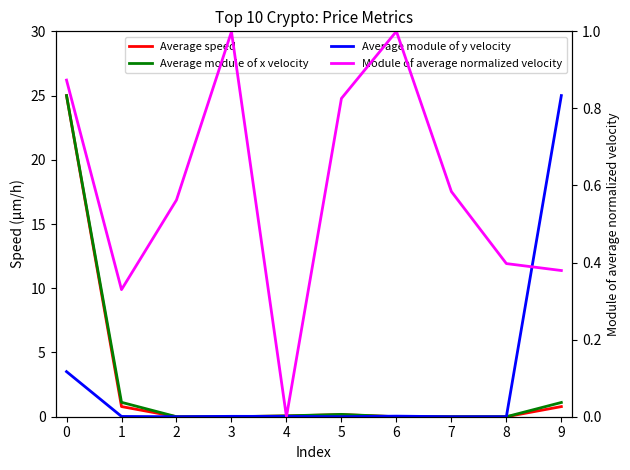

How many values in Average module of y velocity are above zero?

9